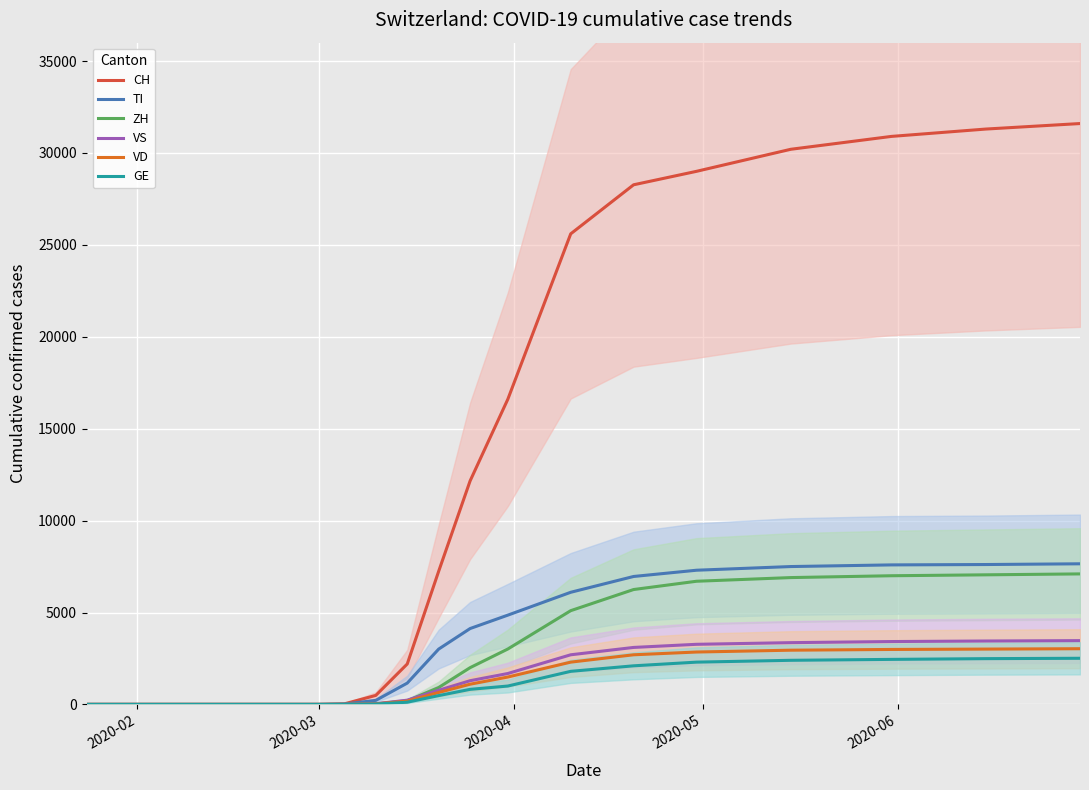

What is the sum of all GE values?

18492